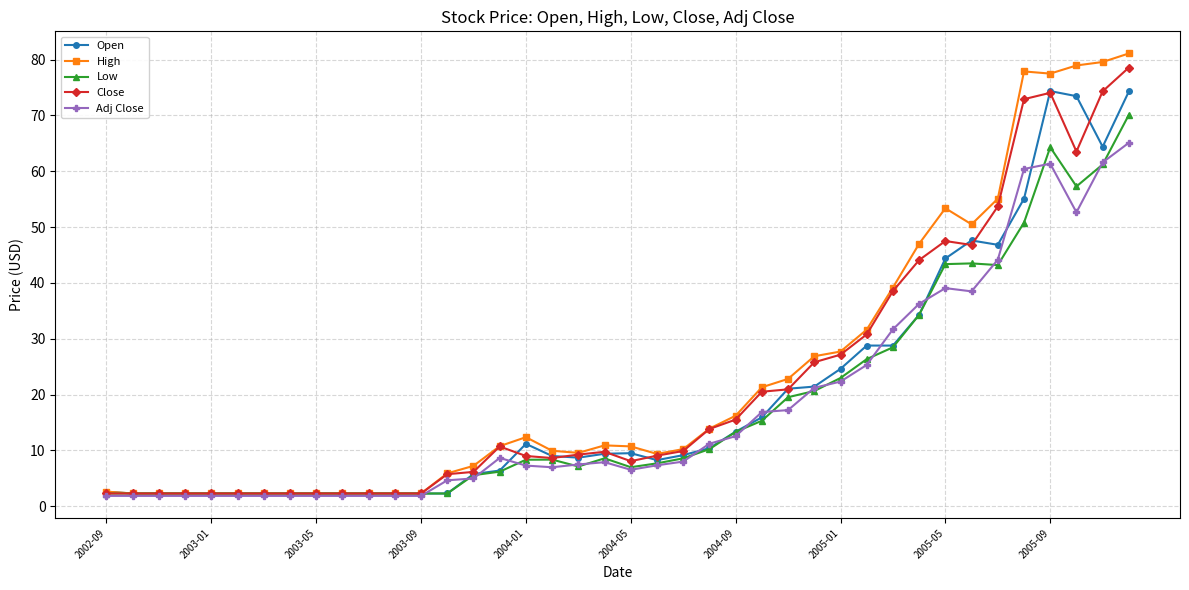

What is the greatest value displayed?

81.1